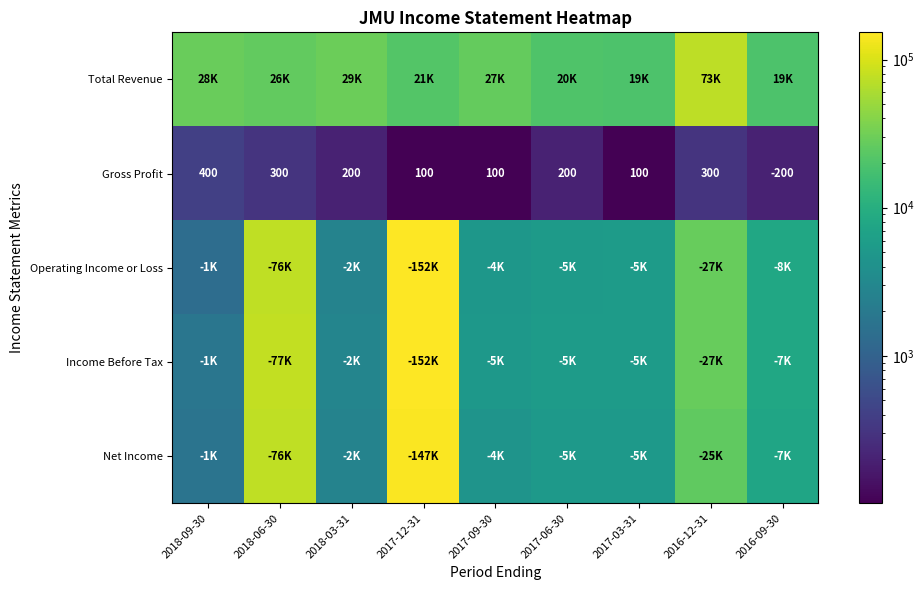

True or false: Gross Profit has a value of -200 at 2016-09-30.

True